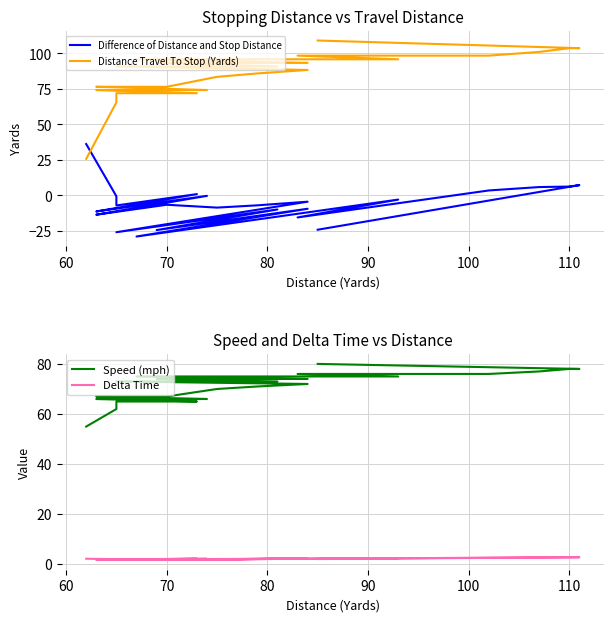

What is the value of the Speed (mph) point at the 12th from the left?

71.0